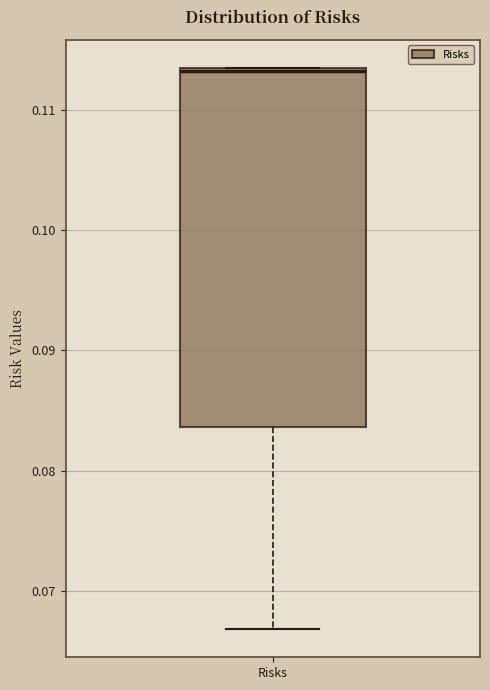

Read this box plot against the y-axis: the position of the median line, the range covered by the box, and the ends of both whiskers. The values are not printed on the chart, so give them approximately, as read against the axis.

median 0.113, box 0.084 to 0.113, whiskers 0.067 to 0.113